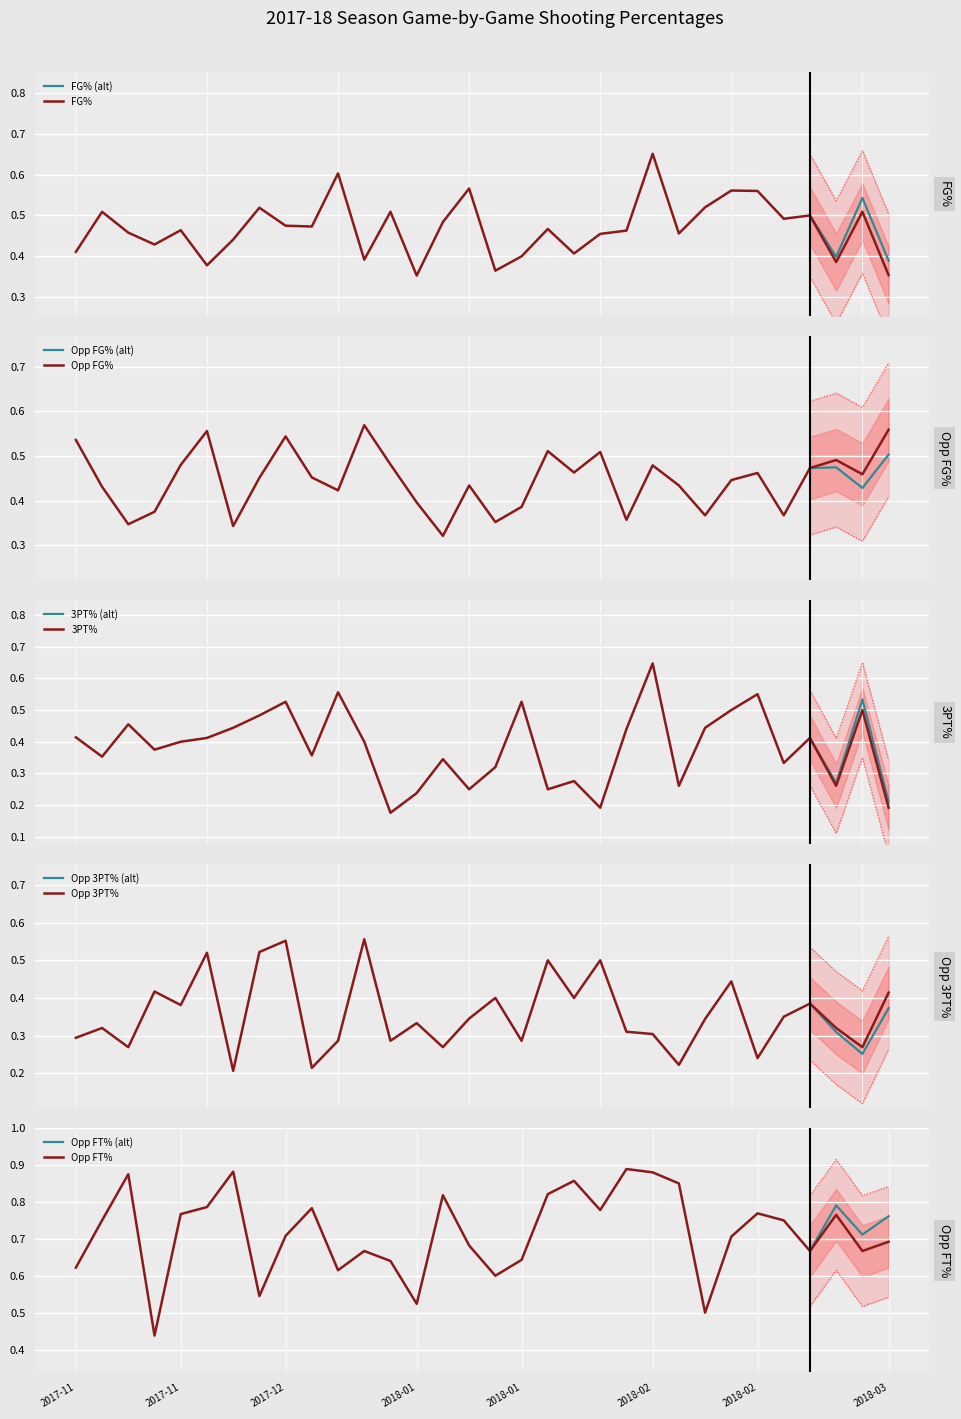

True or false: 3PT% (alt) has more than 2 points higher than both neighbors.

False